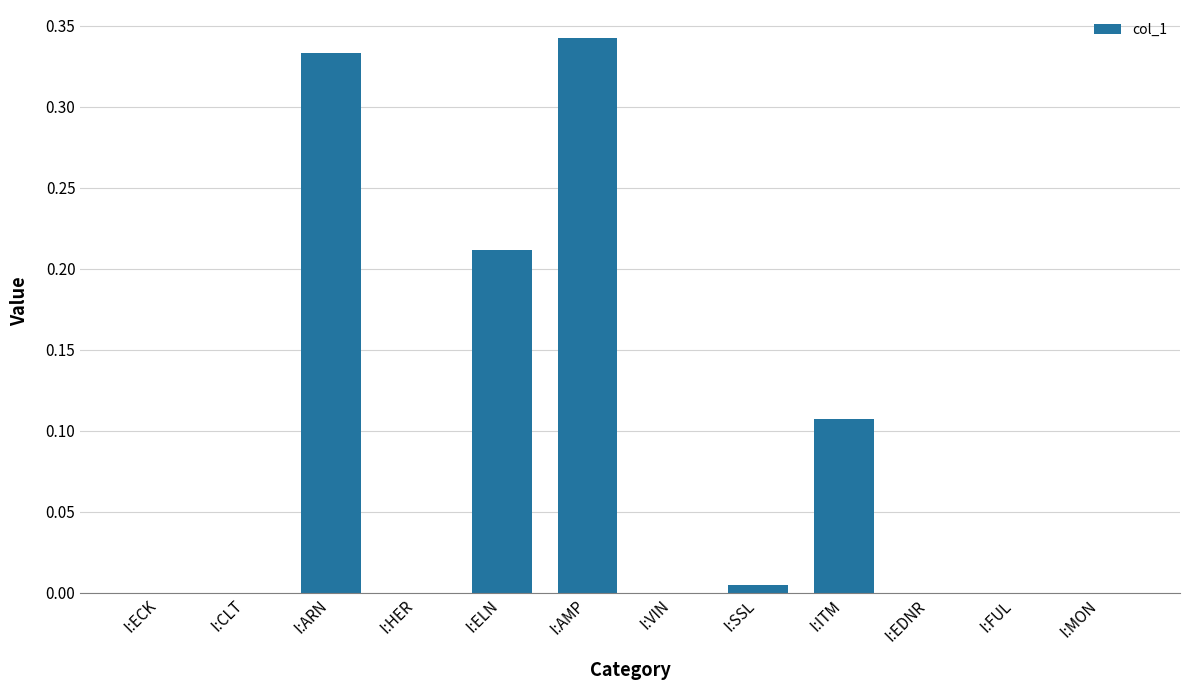

Which label corresponds to the largest value in the chart?

I:AMP